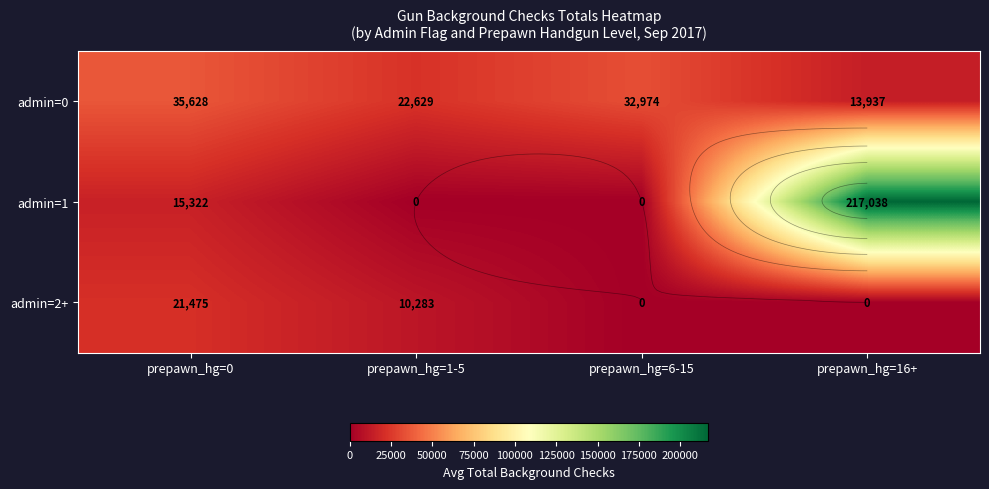

Which series has the largest range (max minus min)?

admin=1